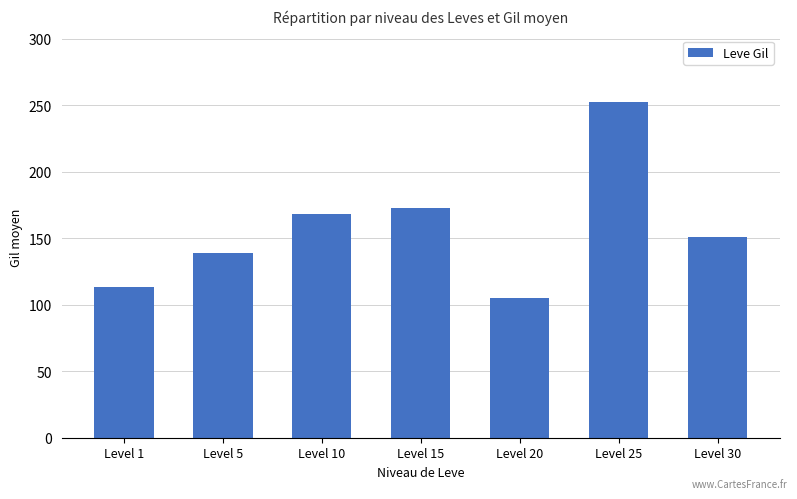

What is the approximate value at Level 30?

151